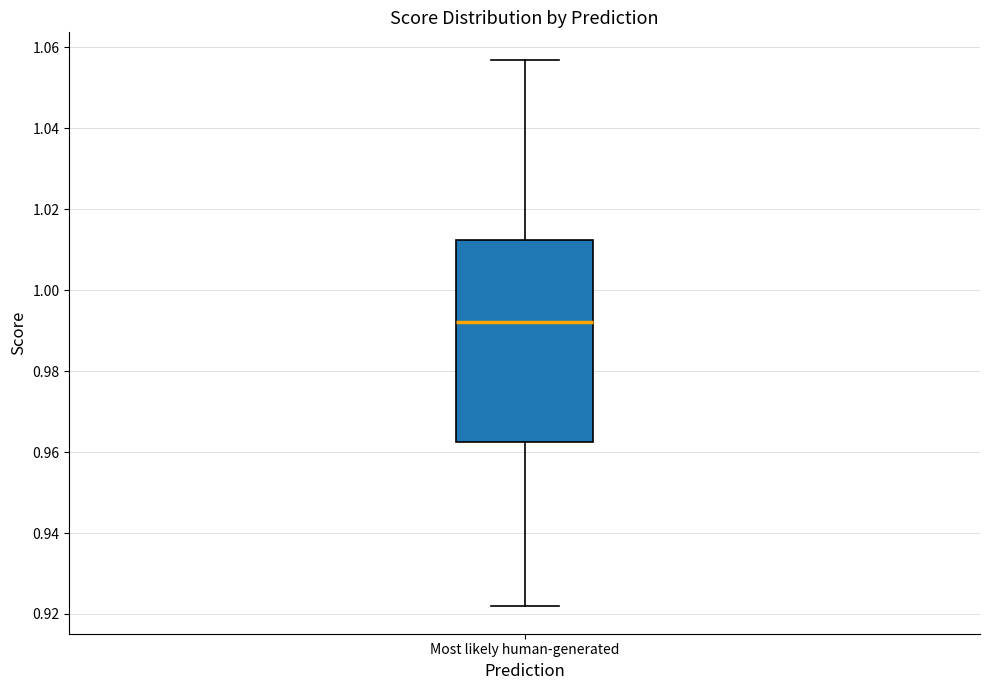

Read this box plot against the y-axis: the position of the median line, the range covered by the box, and the ends of both whiskers. The values are not printed on the chart, so give them approximately, as read against the axis.

median 0.992, box 0.962 to 1.012, whiskers 0.922 to 1.056